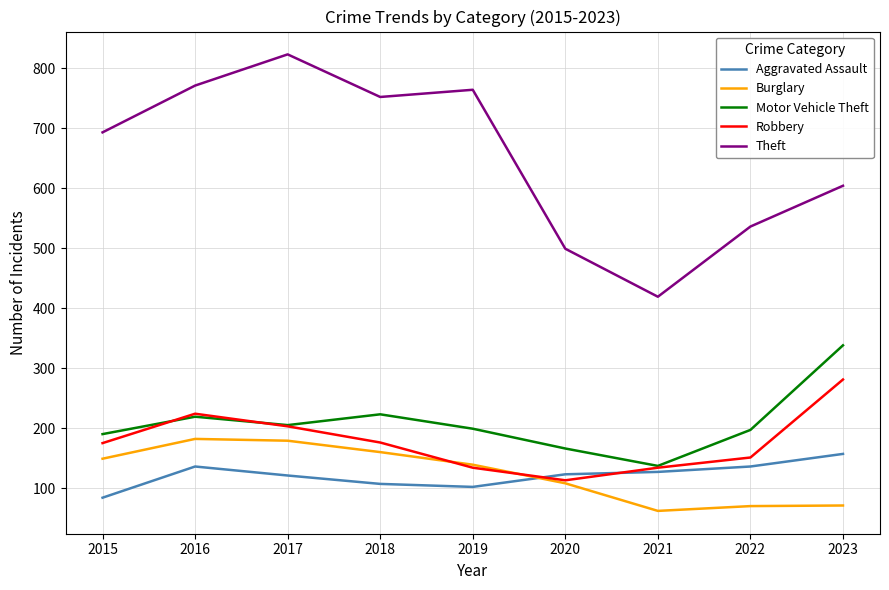

At which category does the chart reach its peak across all series?

2017